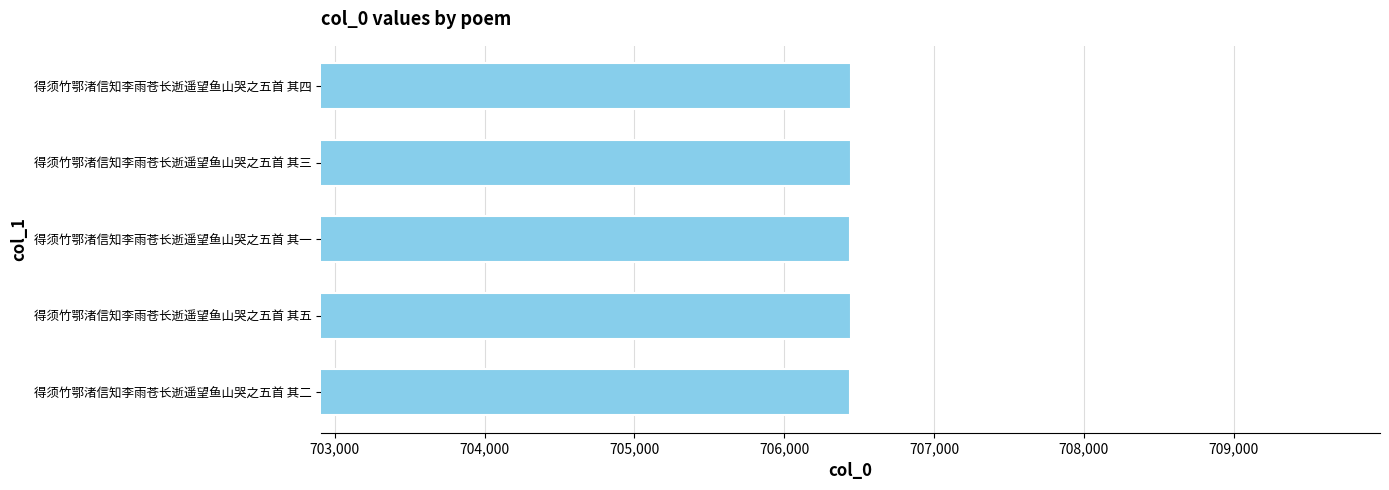

Read the value at 得须竹鄂渚信知李雨苍长逝遥望鱼山哭之五首 其五.

706444